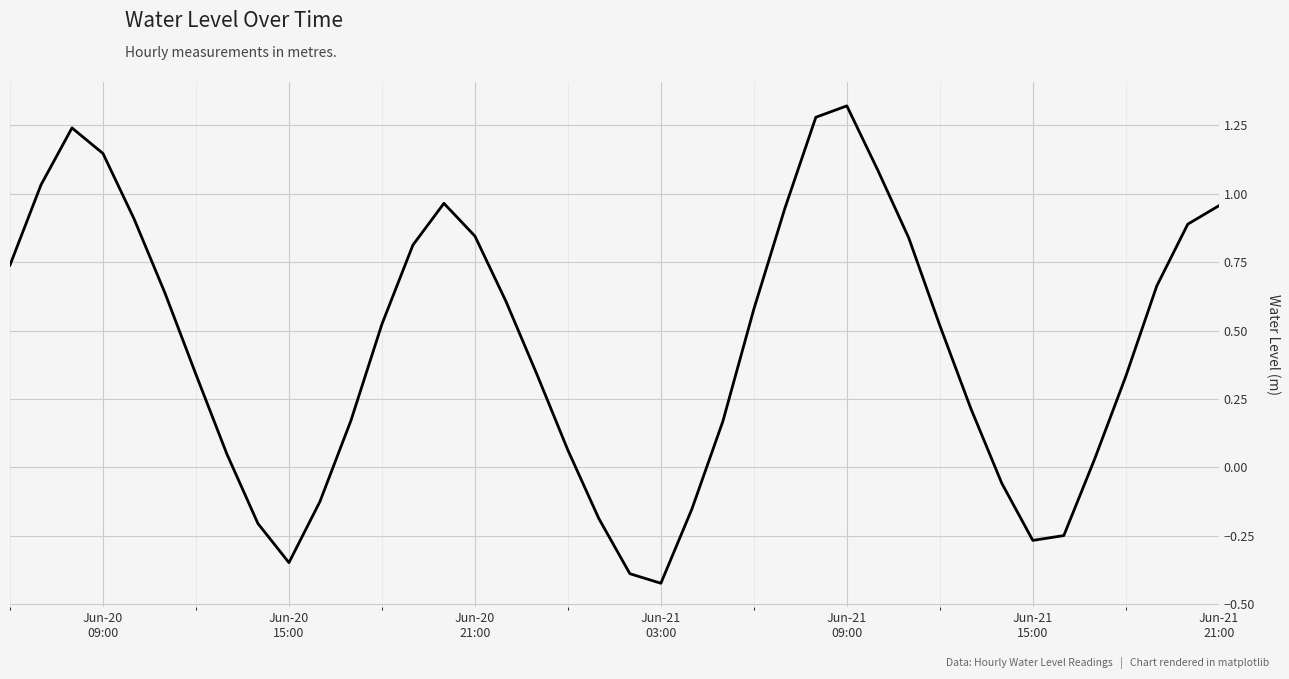

What is the difference between the maximum and minimum values?

1.7